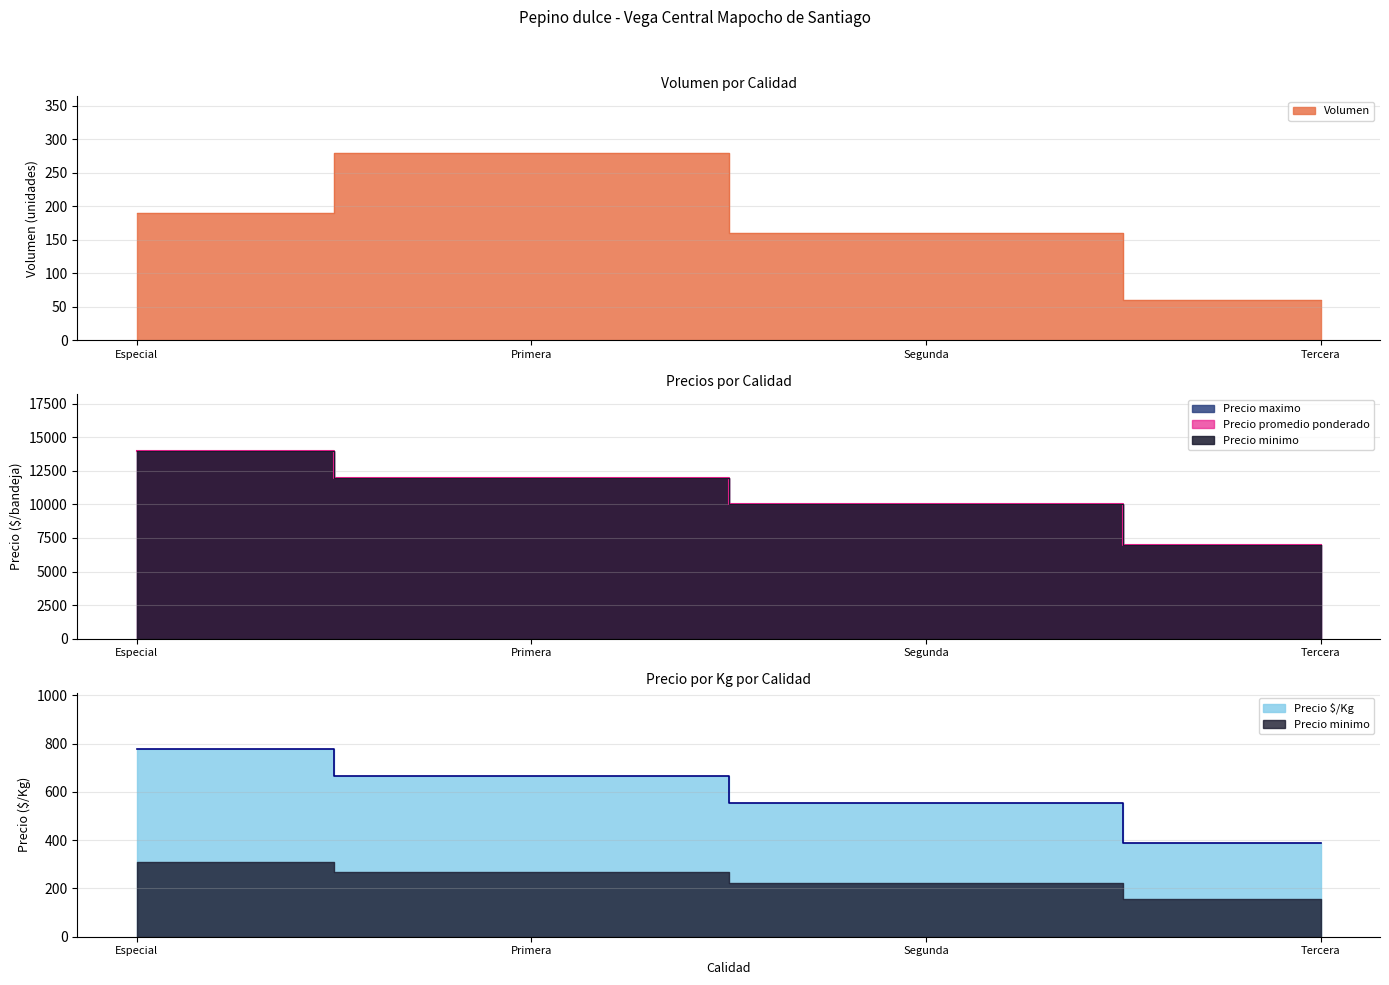

Which has a higher value, Segunda or Tercera?

Segunda